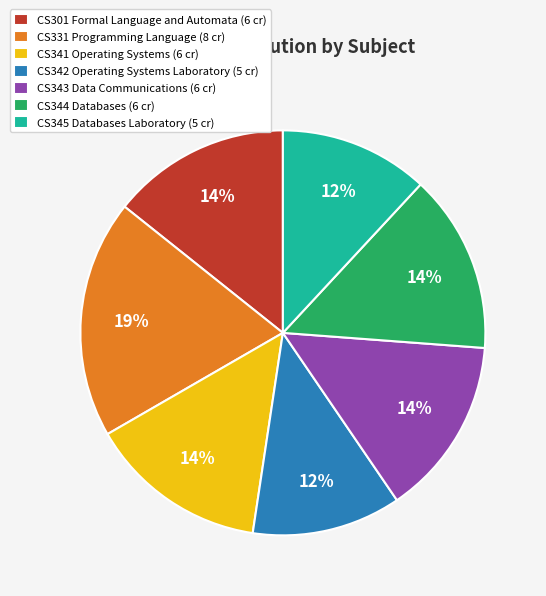

What is the largest slice in the pie chart?

CS331 Programming Language